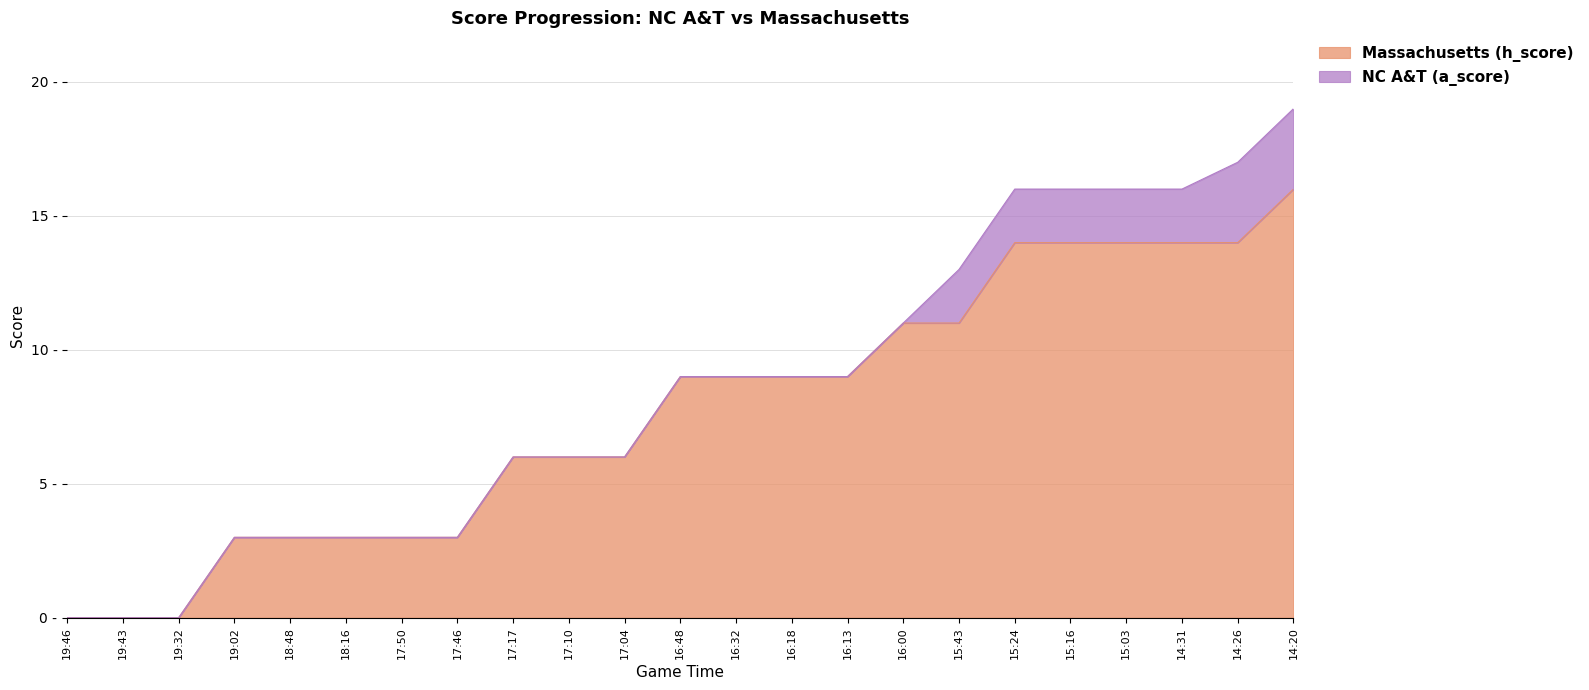

What is the difference between the values at 16:00 and 14:20?

5